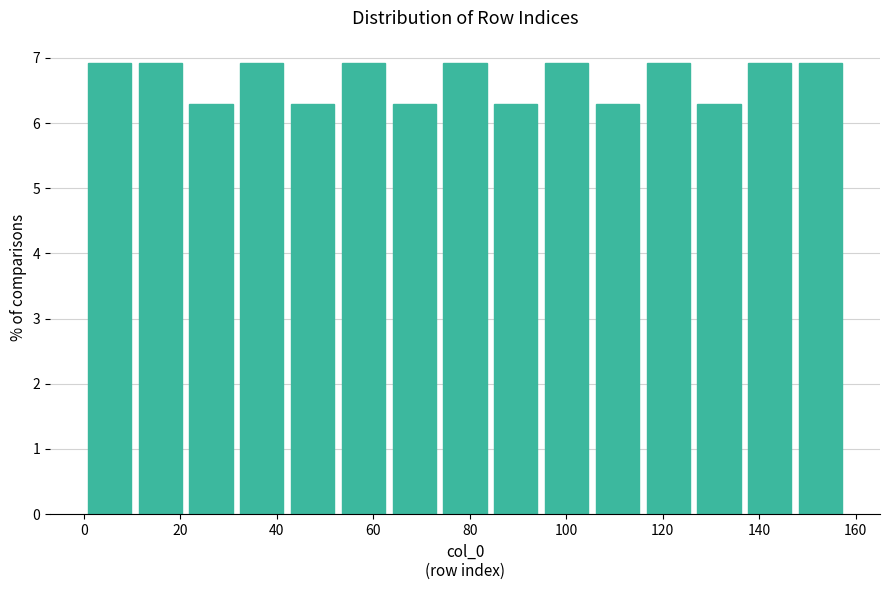

How tall is the bar that spans 126 to 136 on the x-axis? Neither the bar edges nor the heights are printed on the chart, so give them approximately, as read against the axes.

6.3